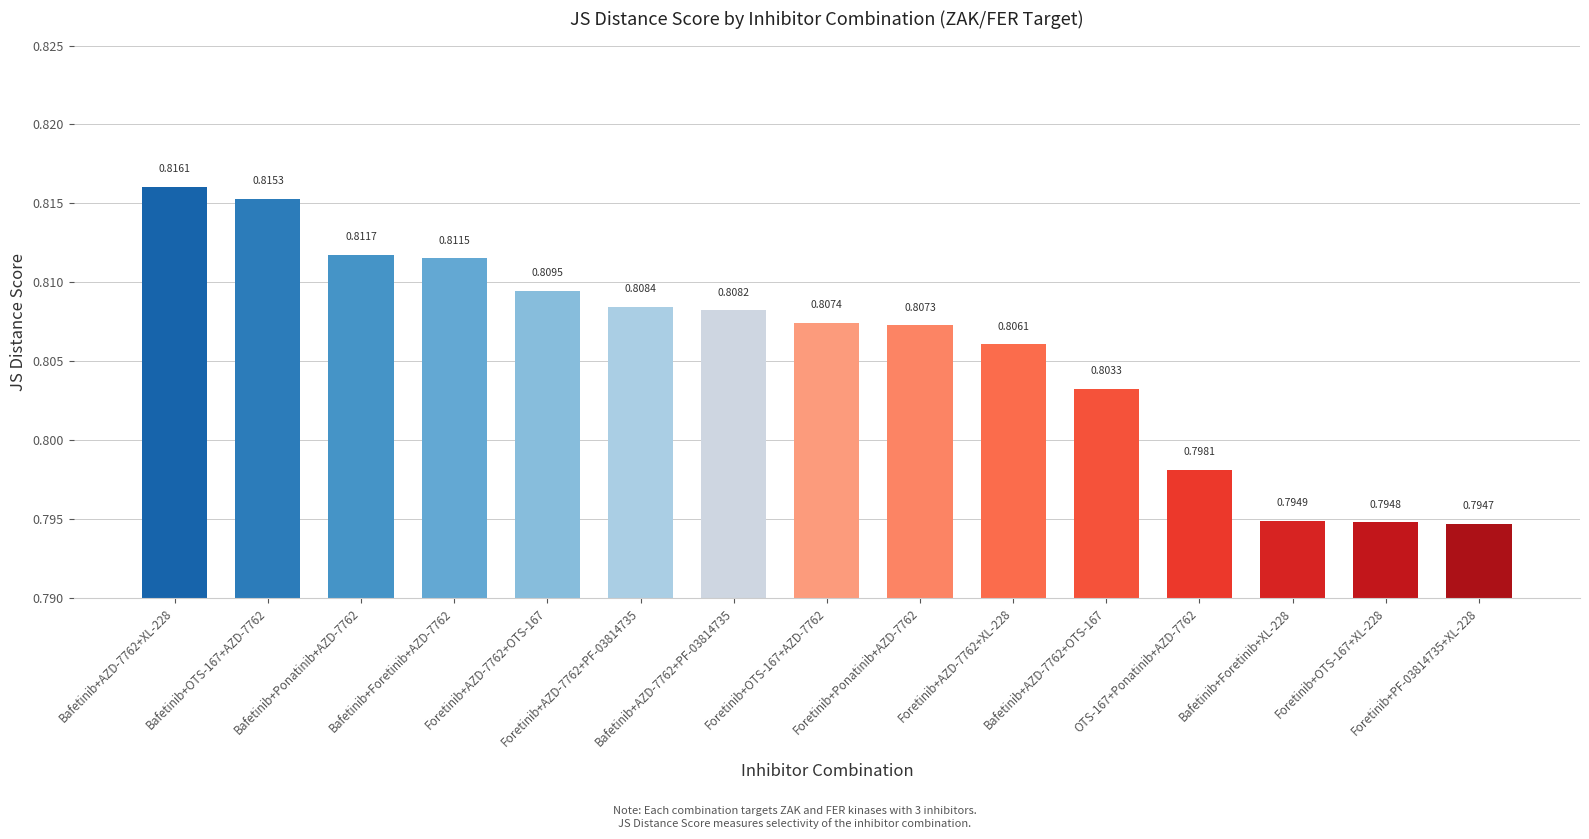

What is the label of the 3rd bar from the right?

Bafetinib+Foretinib+XL-228